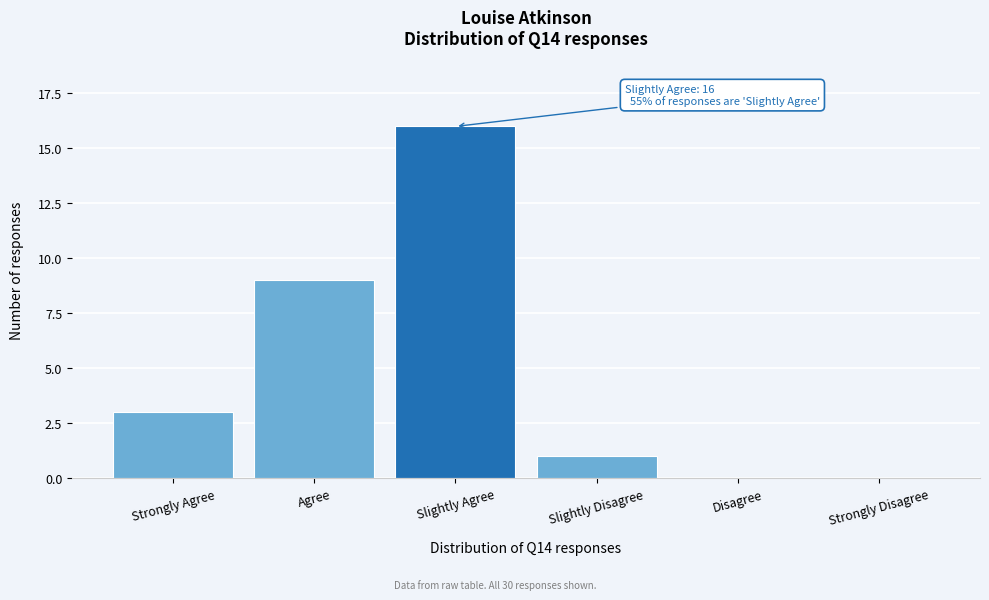

Reading right to left, transcribe all the data shown in this chart.

Strongly Disagree=0	Disagree=0	Slightly Disagree=1	Slightly Agree=16	Agree=9	Strongly Agree=3